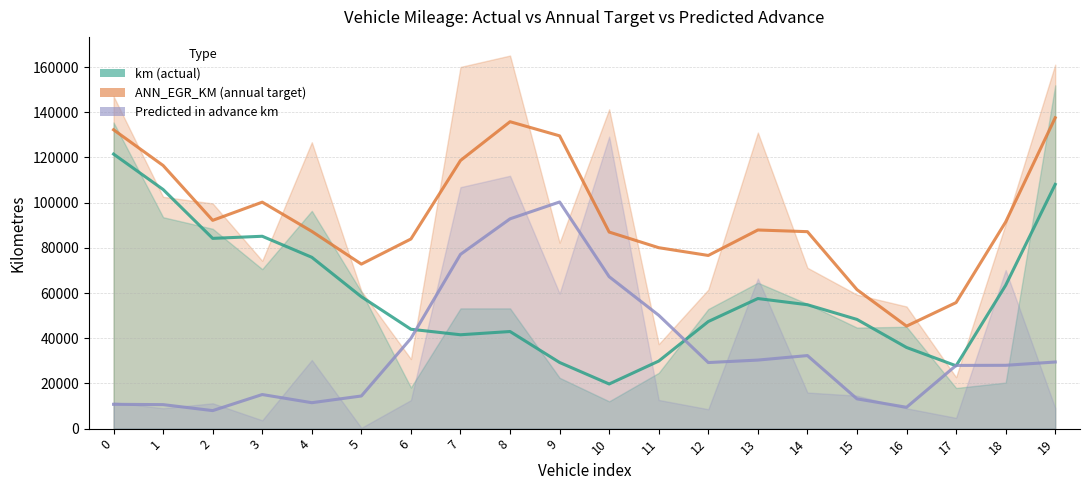

True or false: Predicted in advance km has more than 2 points higher than both neighbors.

True